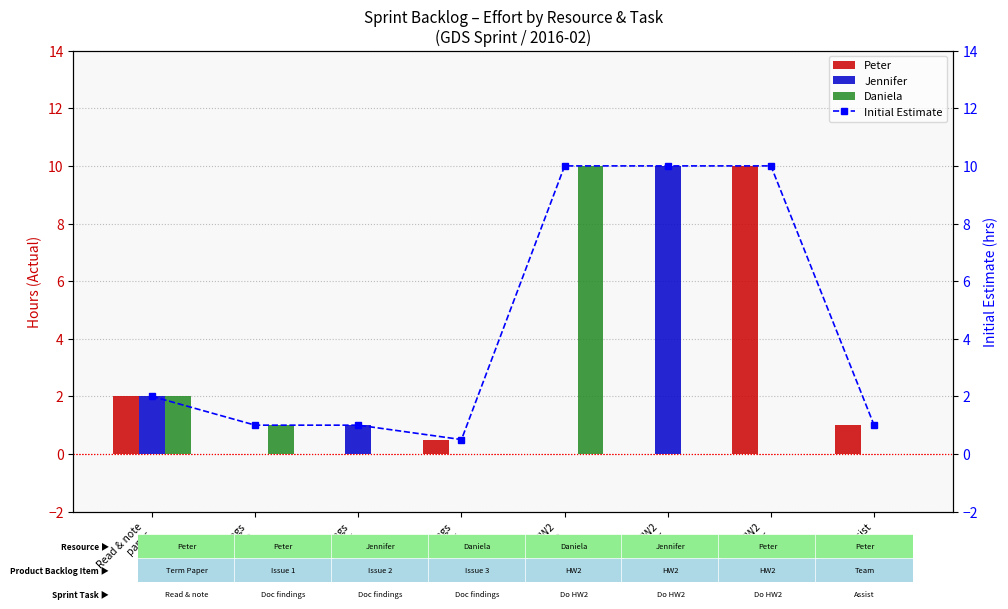

True or false: Jennifer has a value of 0.0 at Doc findings
Peter.

True